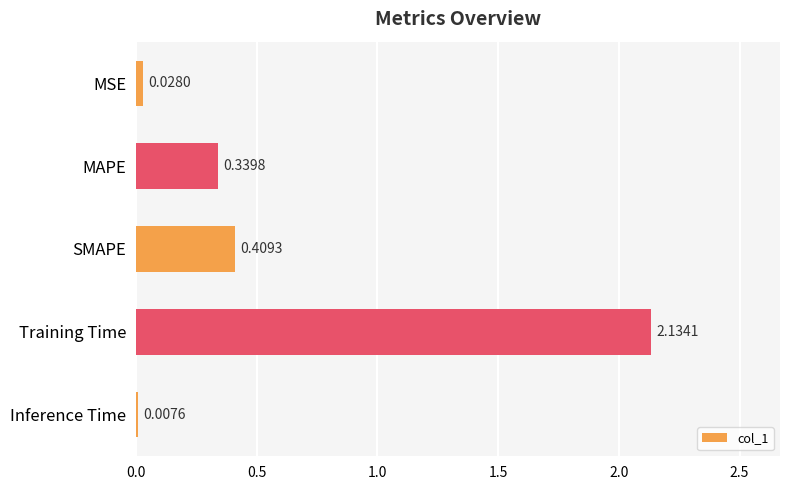

Which category has the highest value across all series?

Training Time